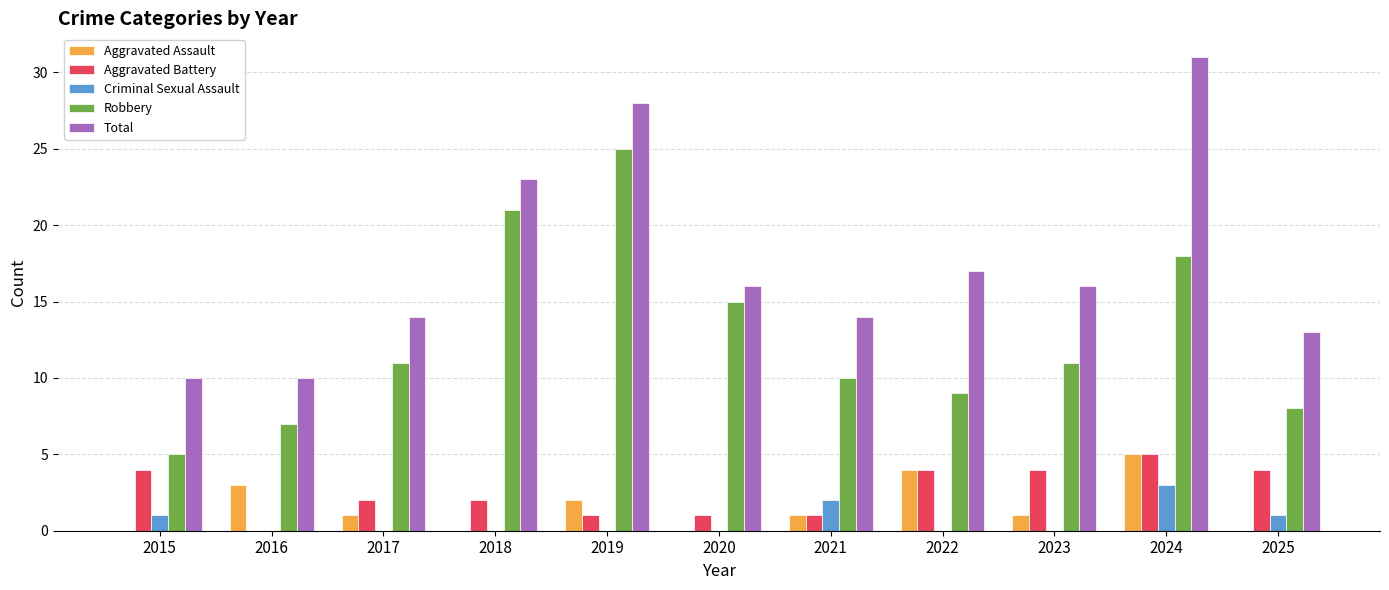

What is the sum of the Aggravated Battery values at 2020 and 2023?

5